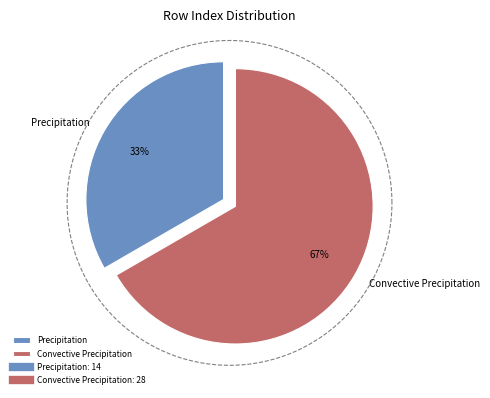

Count the number of slices in the pie.

2